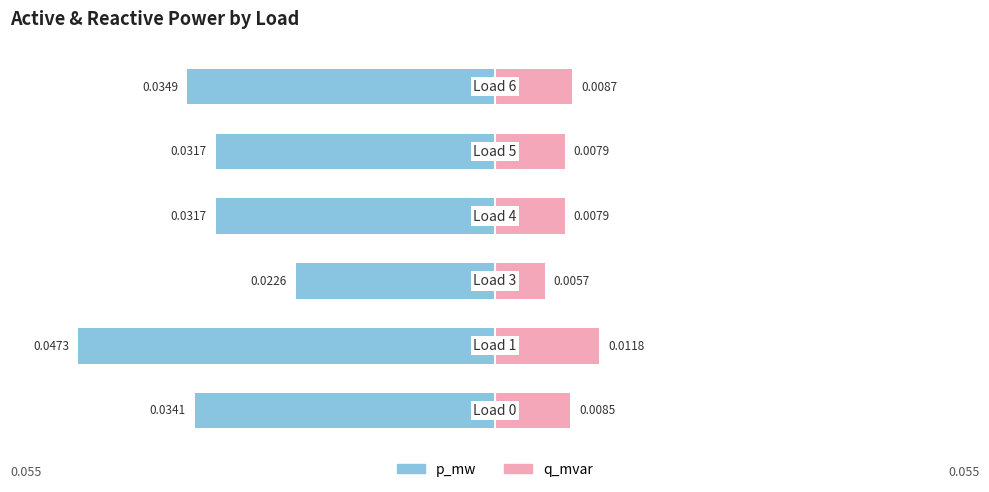

Between 0 and 1, which series saw the biggest shift?

p_mw